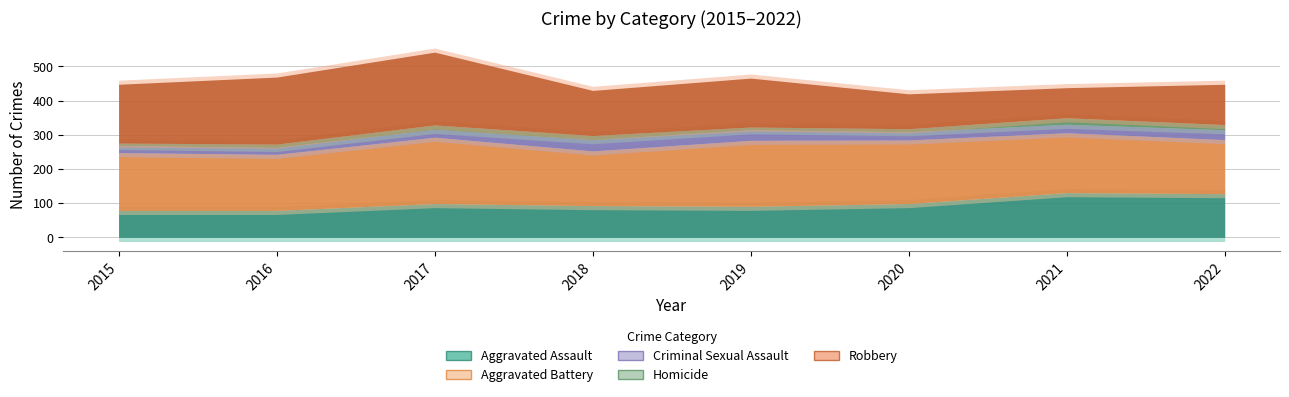

Which category has the lowest value in the Aggravated Battery series?

2022